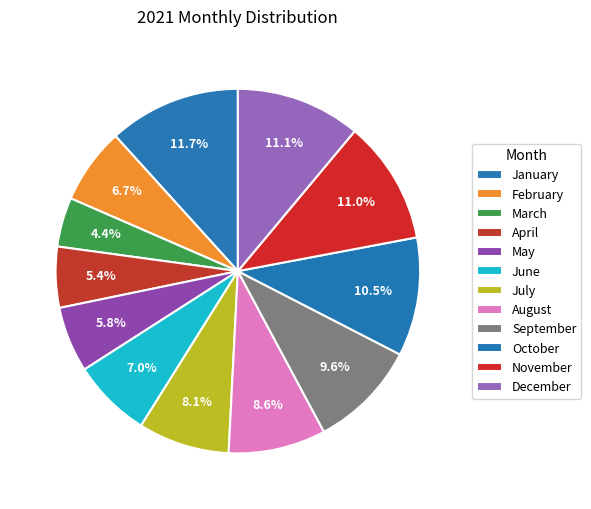

How many slices are in this pie chart?

12